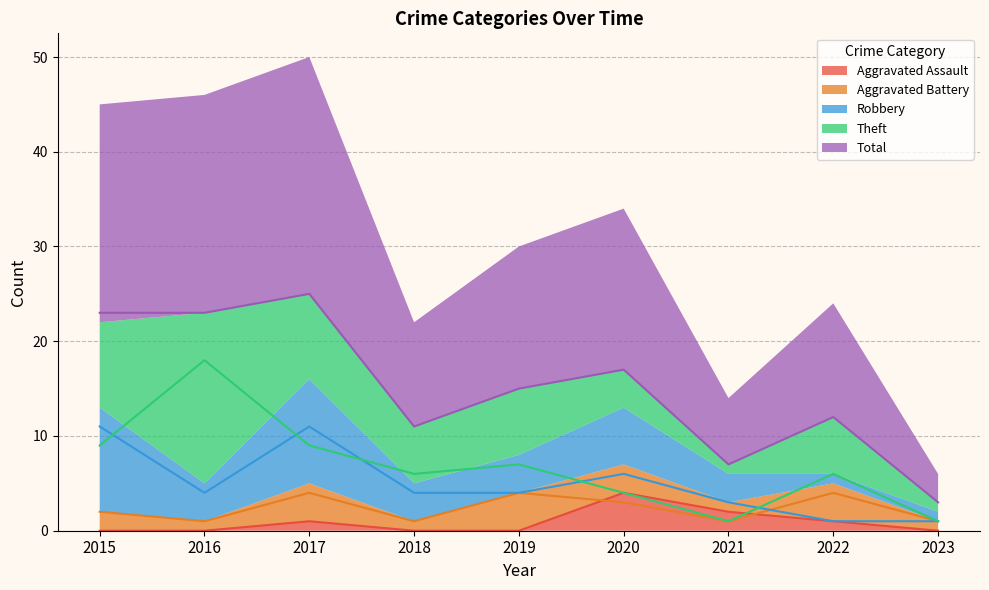

Rank the series by their maximum value, from highest to lowest.

Total, Theft, Robbery, Aggravated Assault, Aggravated Battery